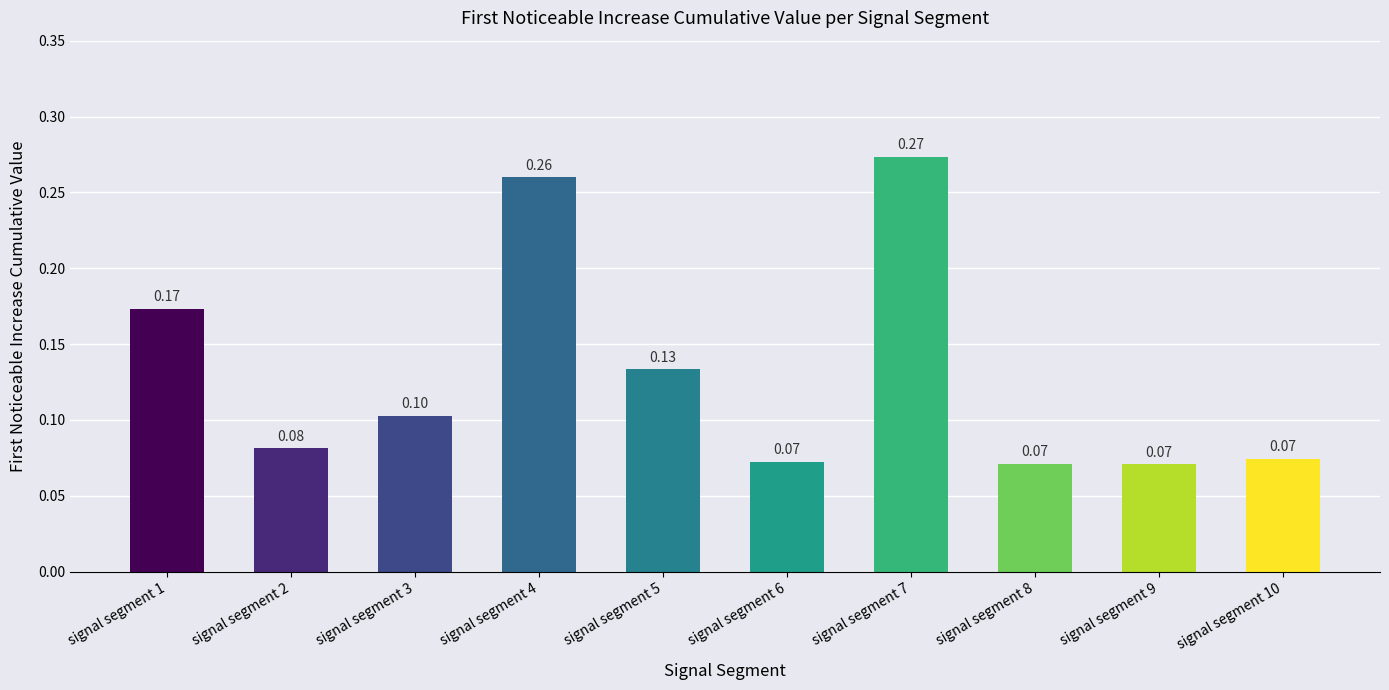

The value at signal segment 6 is 0.0. True or false?

False